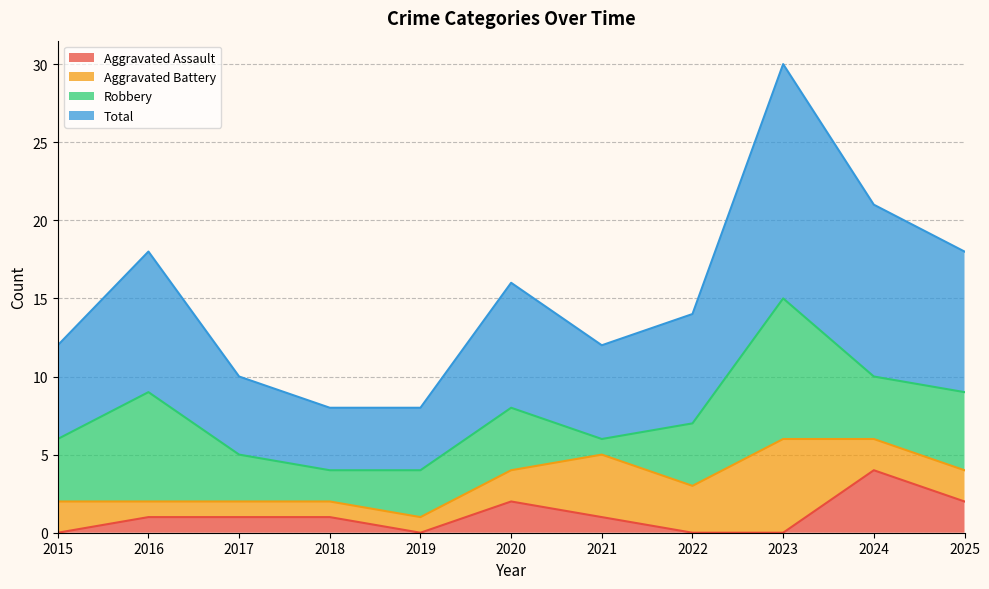

True or false: Total and Aggravated Assault cross at least once.

False